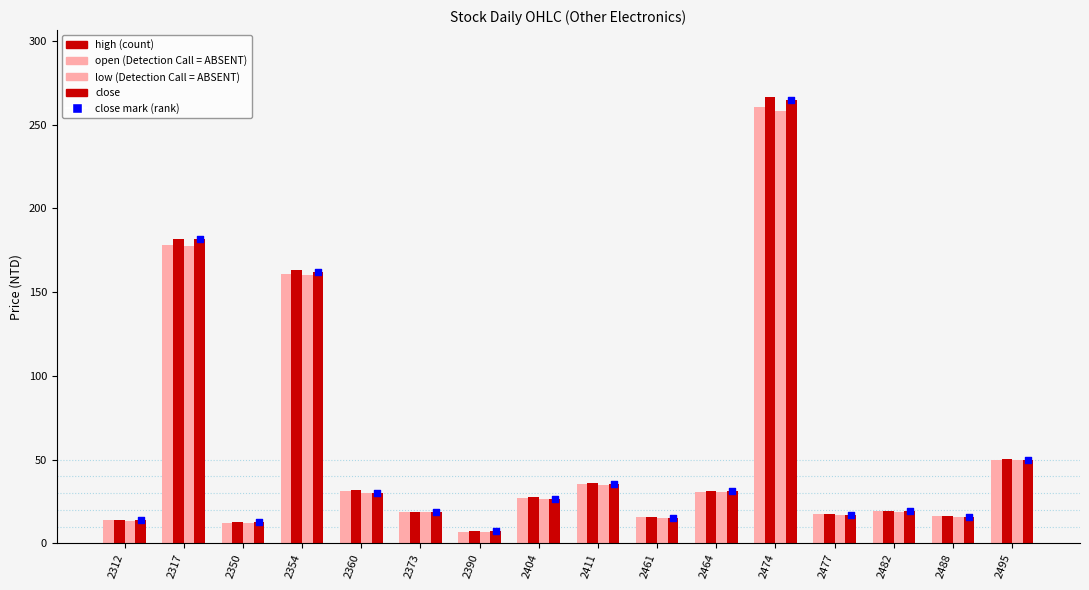

Which series contains the highest Y value?

high